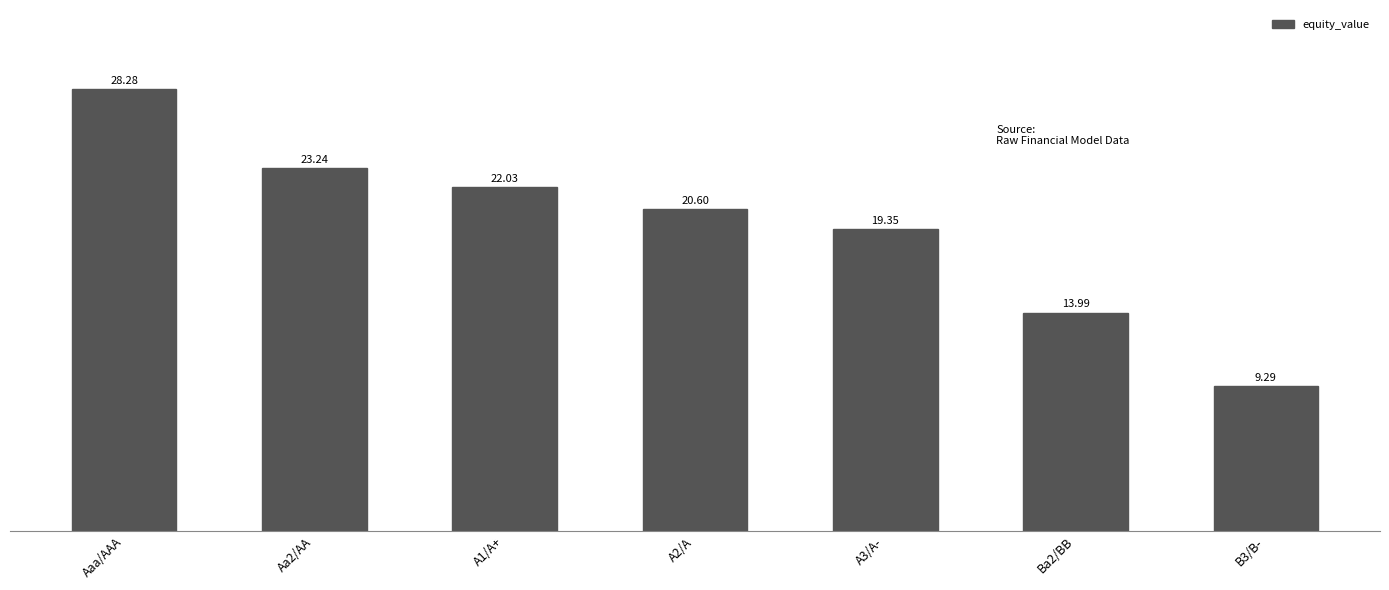

What is the value of the 4th bar from the left?

20.6